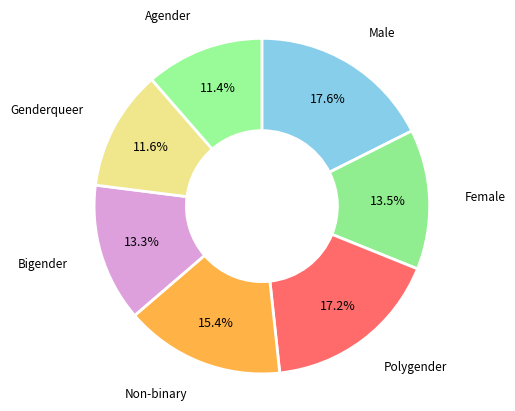

Count the number of slices in the pie.

7